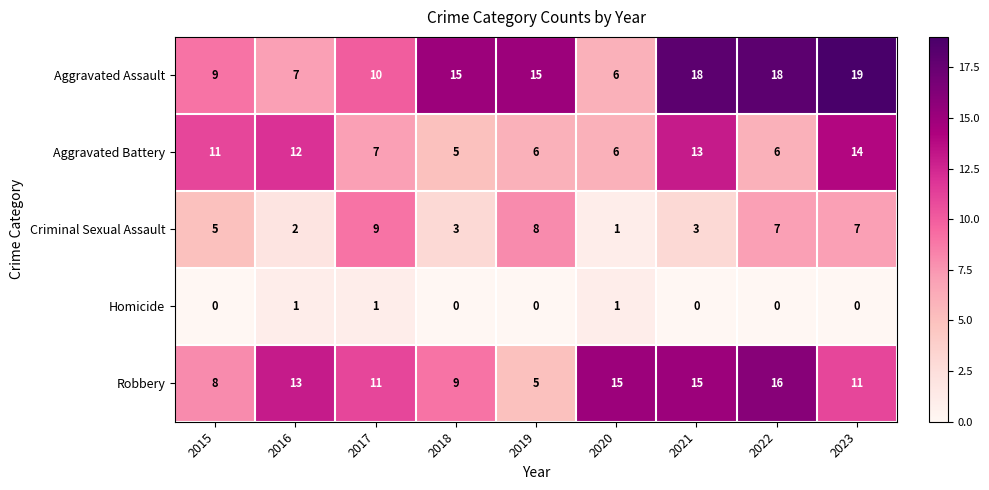

Which series changed the most between 2015 and 2021?

Aggravated Assault